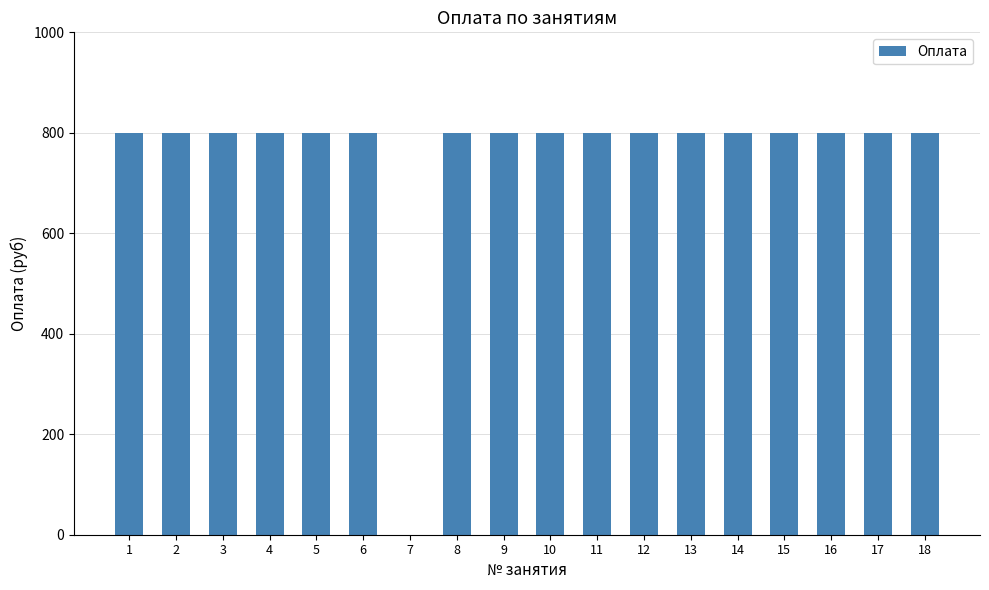

Is it true that the value at 14 is 1050?

False